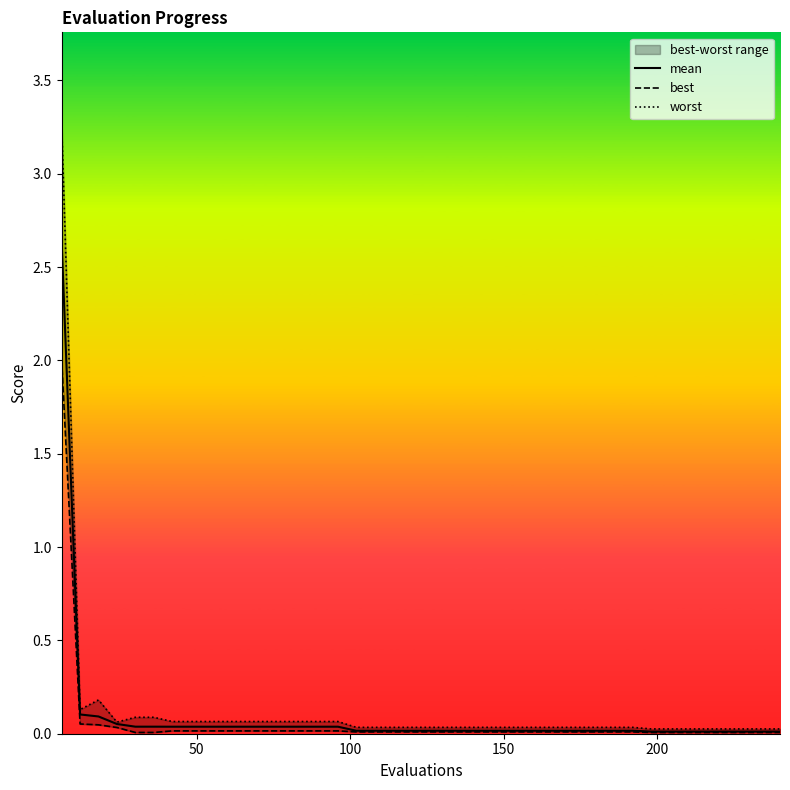

What is the sum of all mean values?

3.7